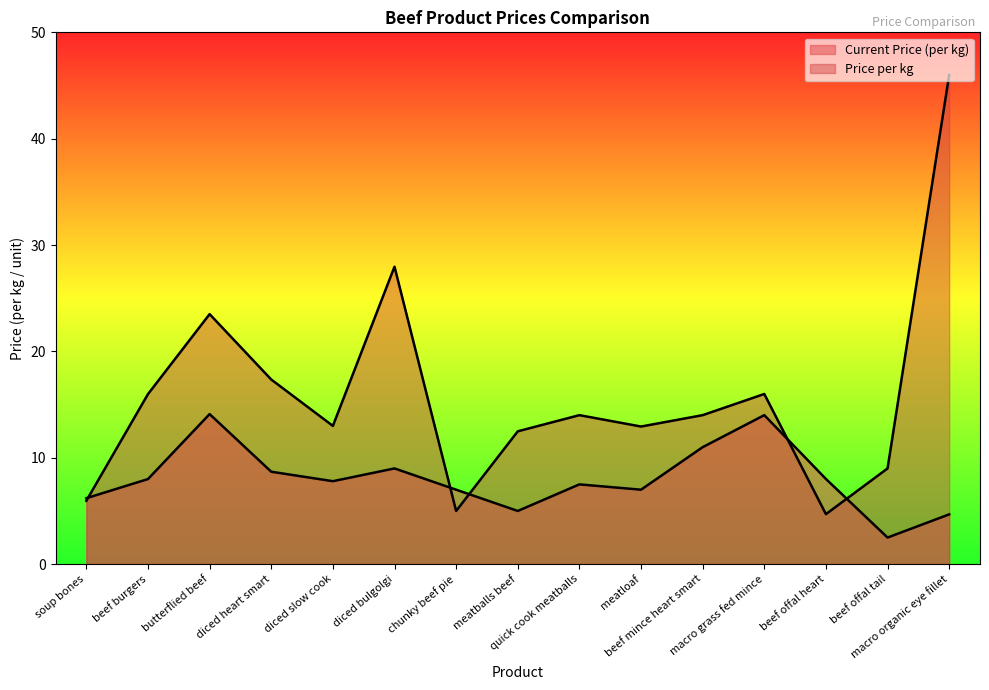

How many times do Current Price (per kg) and Price per kg cross each other?

5